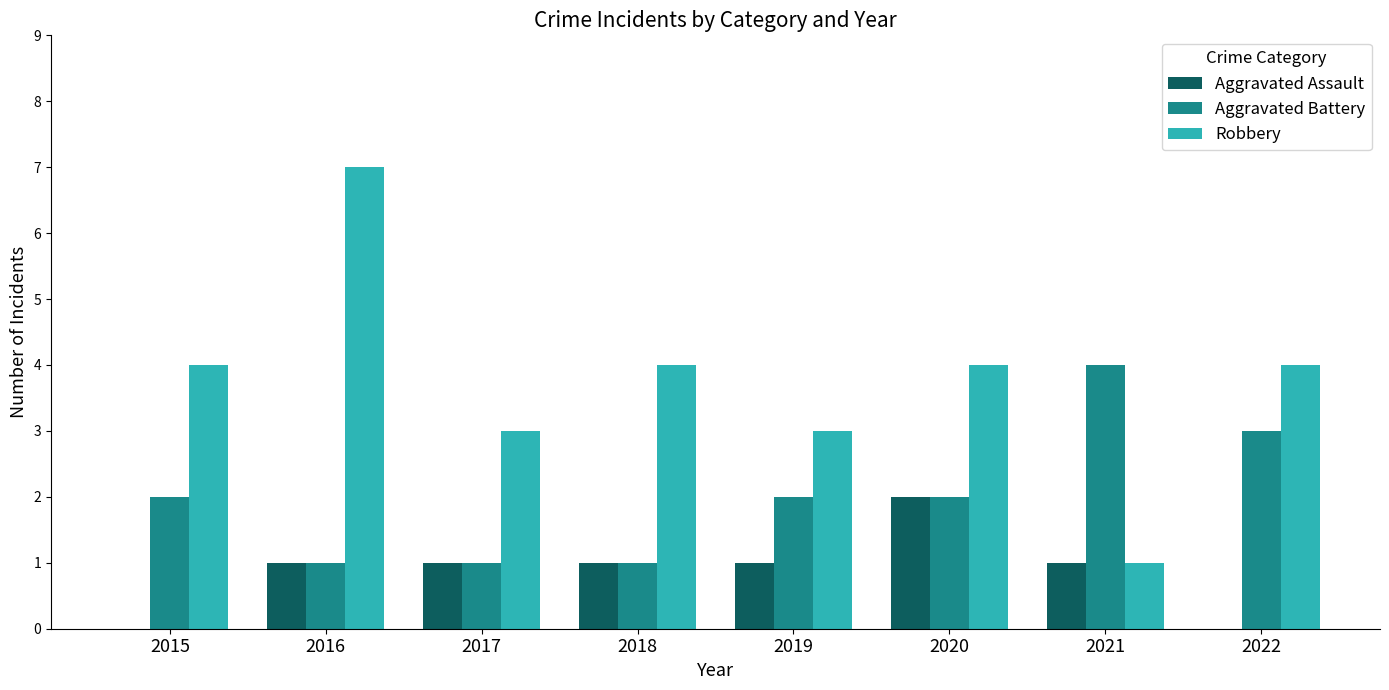

How many groups of bars are there?

8